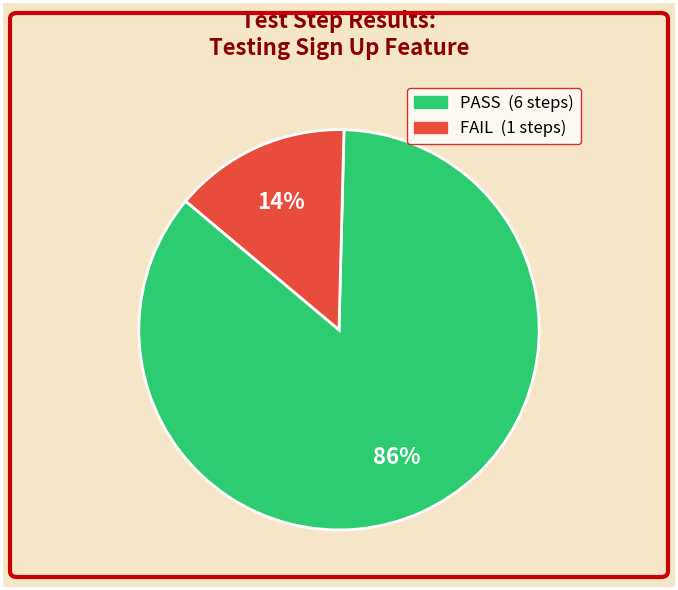

To the nearest percent, what is the average slice percentage?

50%